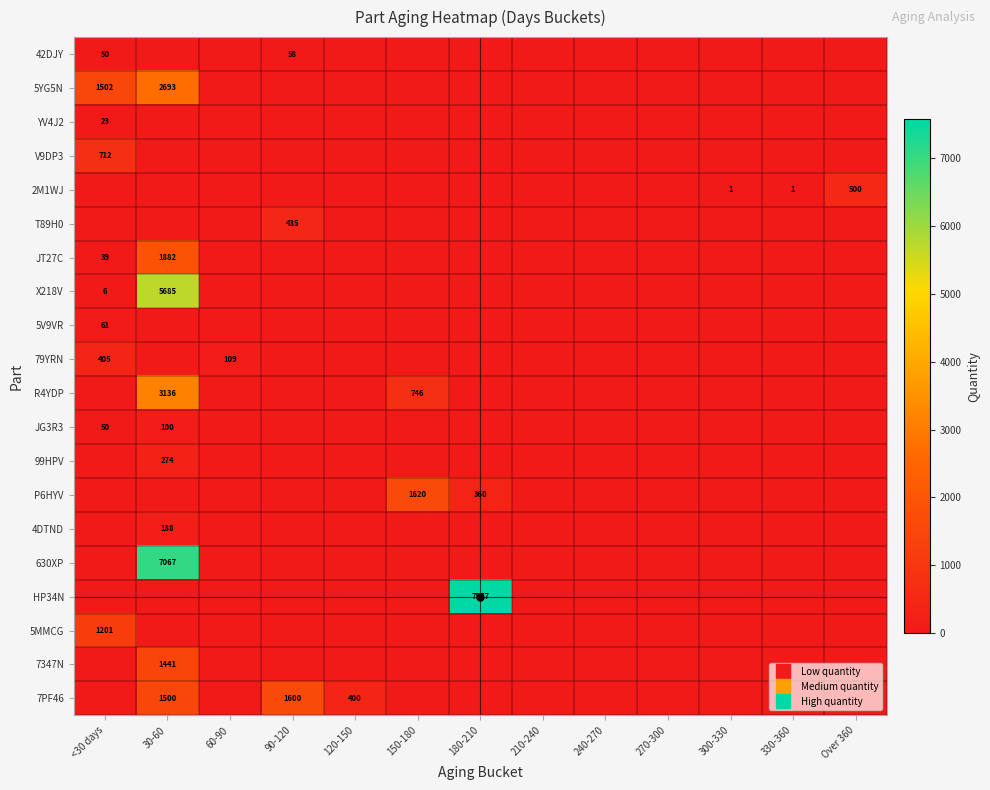

At which label does 5V9VR reach its minimum?

30-60